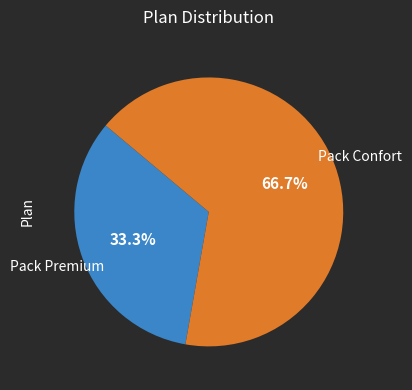

Rank the categories by value from lowest to highest.

Pack Premium, Pack Confort